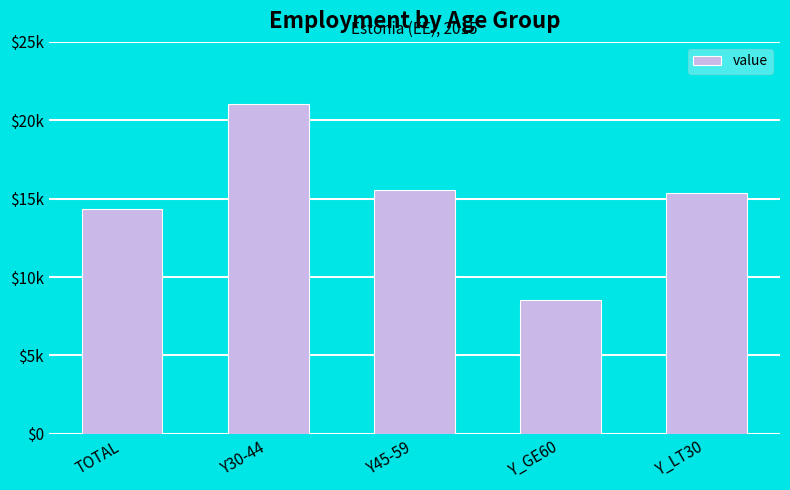

The value at TOTAL is 14329. True or false?

True